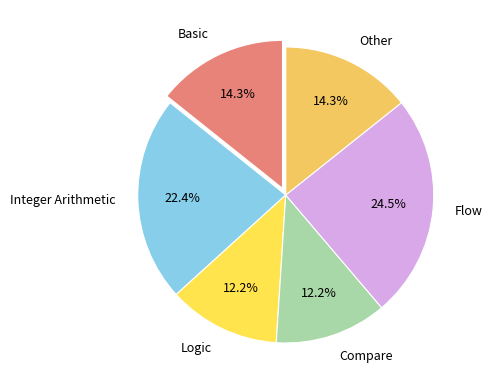

What percentage is NOT represented by Integer Arithmetic?

77.6%